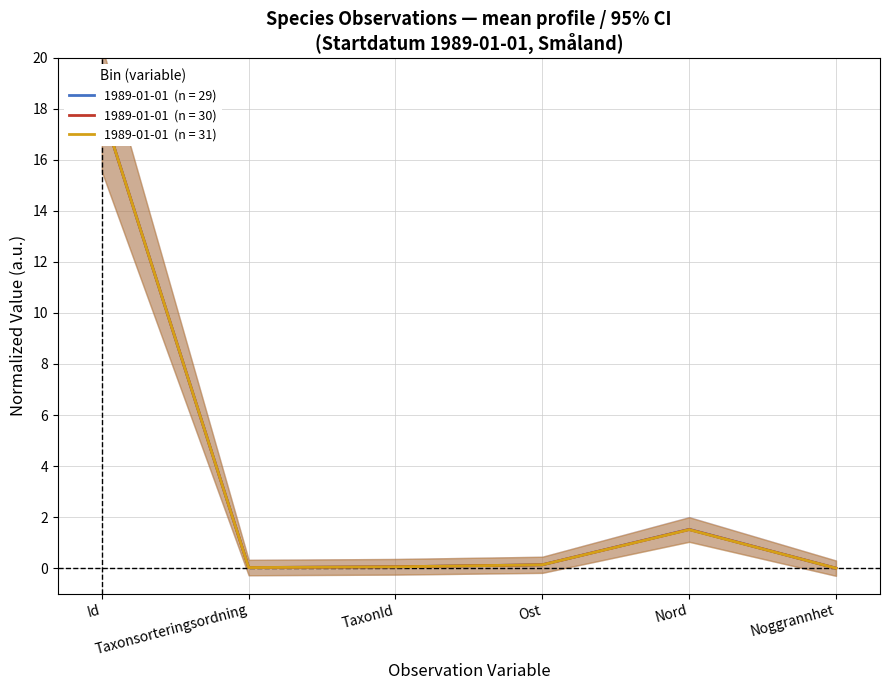

List the labels in order of Nattviol (Id=74770982) value, largest first.

Id, Nord, Ost, TaxonId, Taxonsorteringsordning, Noggrannhet